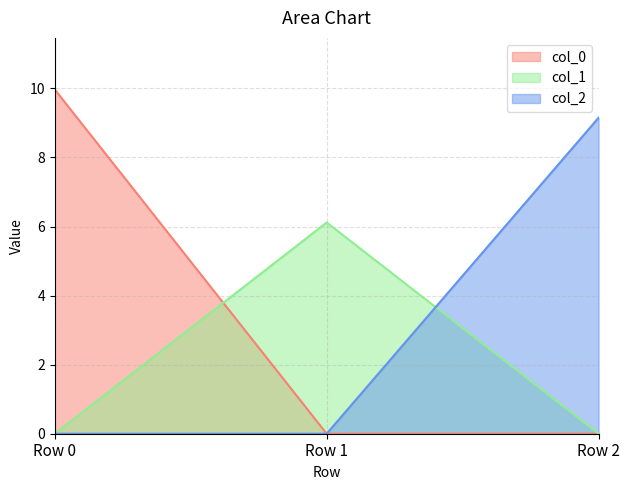

Which series has the widest spread of values?

col_0